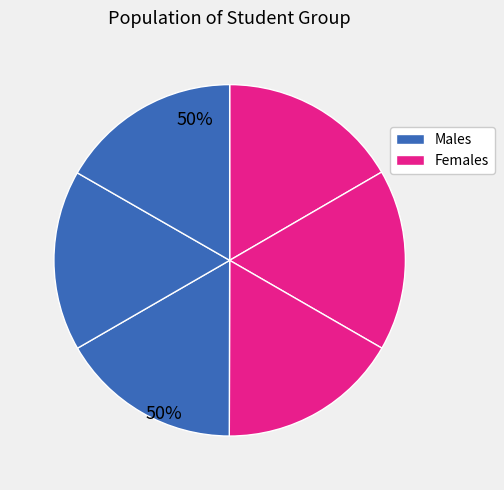

Count the number of slices in the pie.

6